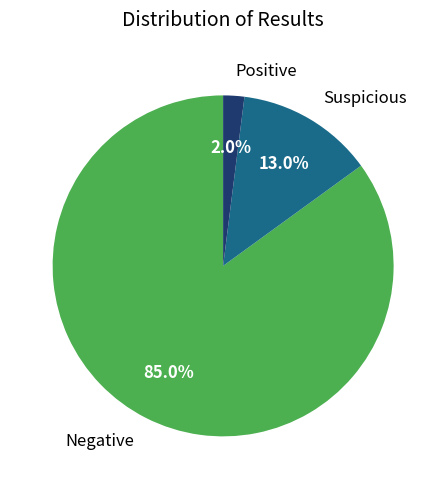

Between Suspicious and Positive, which is larger?

Suspicious